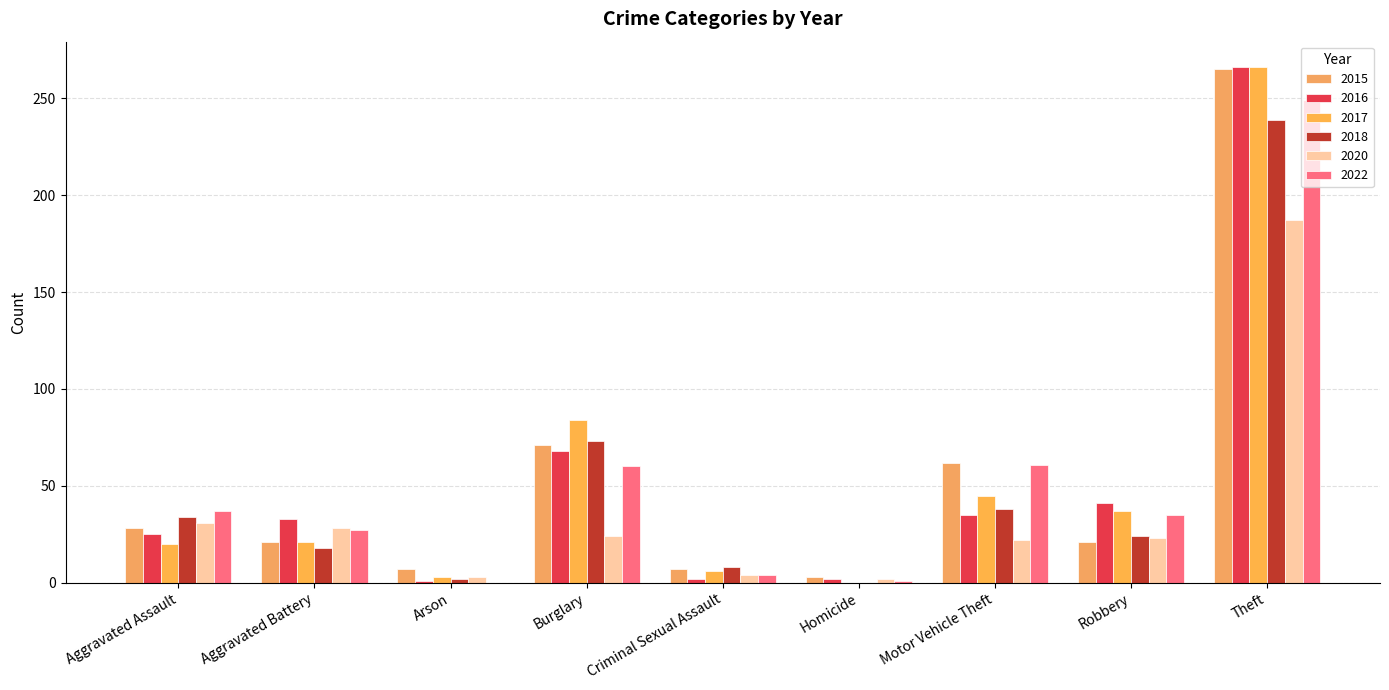

Is it true that 2020 equals 3 at Arson?

True